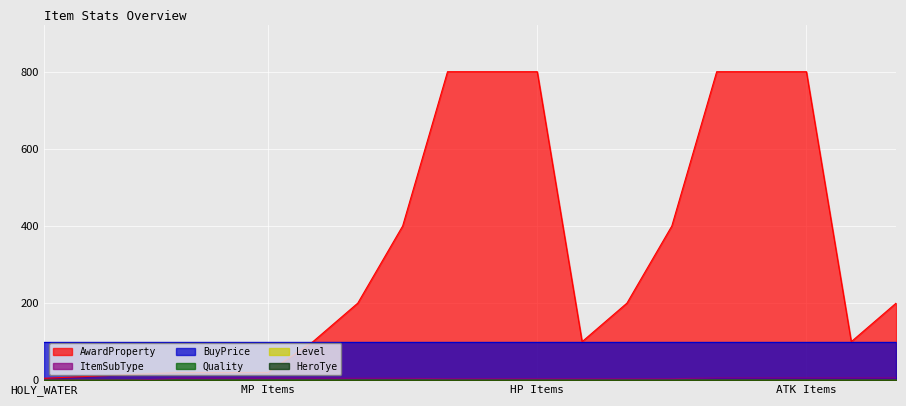

What is the label of the 13th point from the right?

MP2